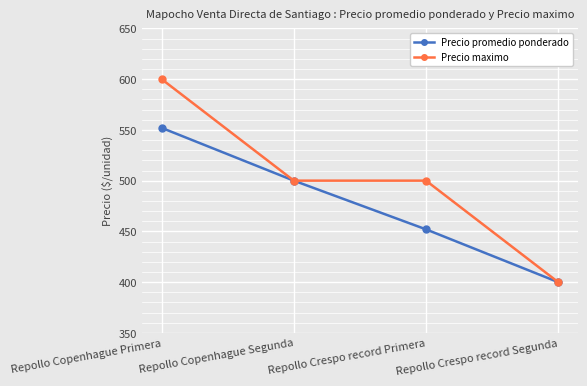

List the series in order of their peak value, lowest first.

Precio promedio ponderado, Precio maximo